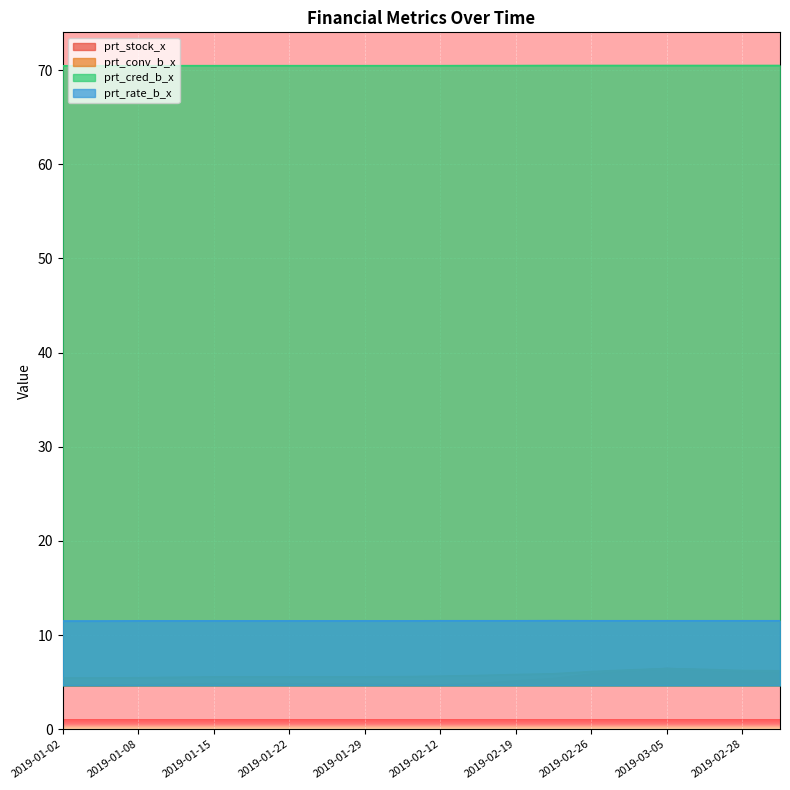

What are all the series names shown in the legend?

prt_stock_x, prt_conv_b_x, prt_cred_b_x, prt_rate_b_x